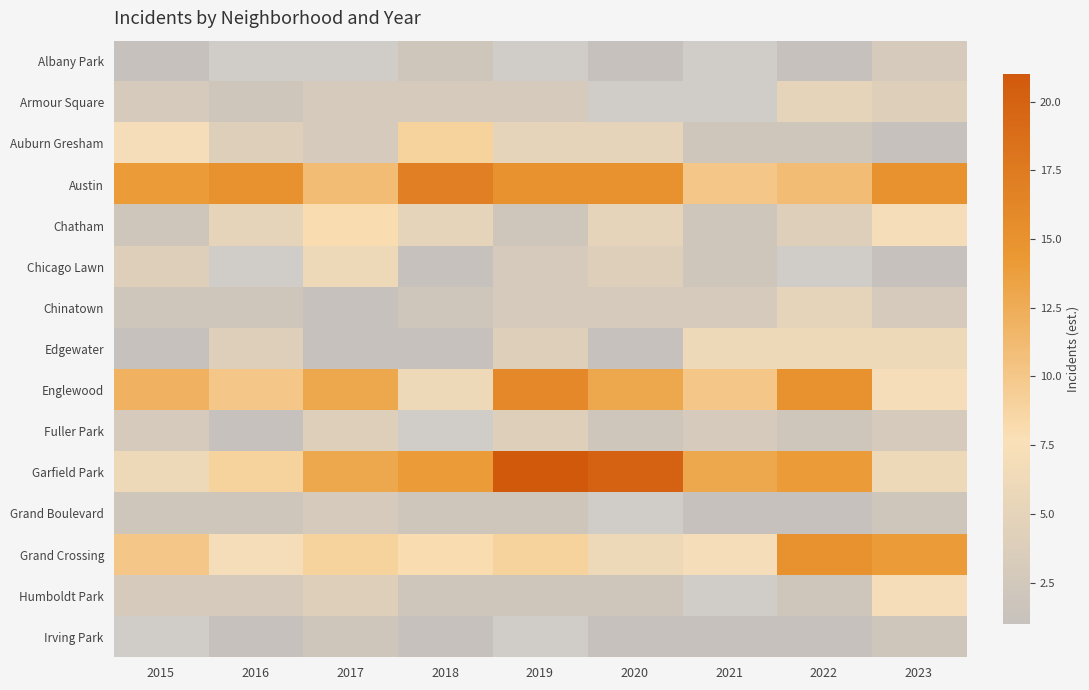

Count the Chinatown values in the range 2 to 3.

7